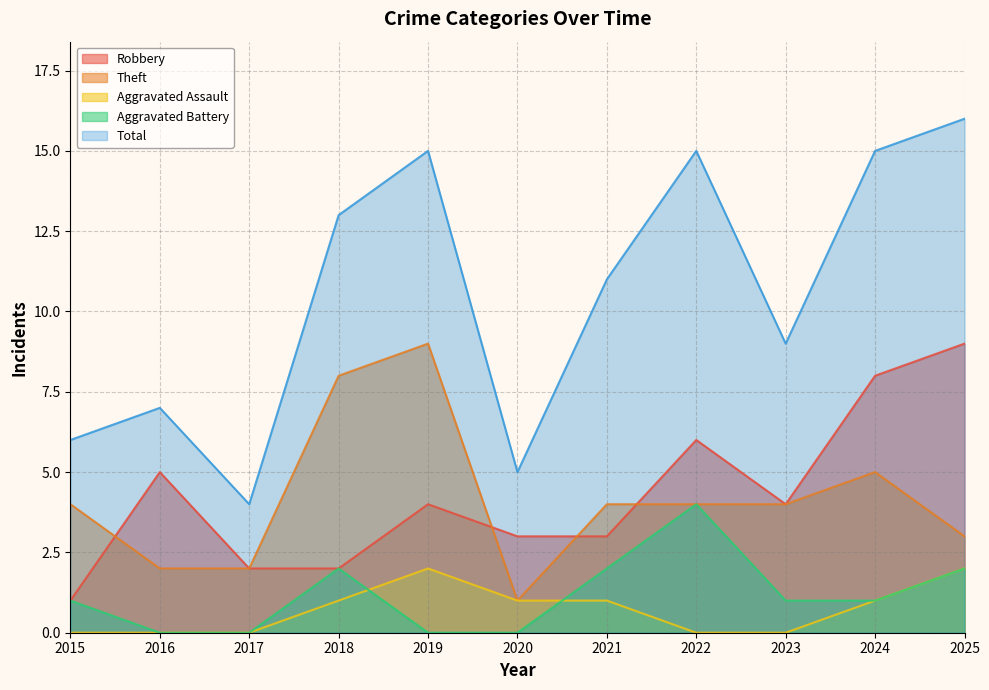

Reading left to right, list all the values displayed in this chart.

Robbery: 1	5	2	2	4	3	3	6	4	8	9
Theft: 4	2	2	8	9	1	4	4	4	5	3
Aggravated Assault: 0	0	0	1	2	1	1	0	0	1	2
Aggravated Battery: 1	0	0	2	0	0	2	4	1	1	2
Total: 6	7	4	13	15	5	11	15	9	15	16